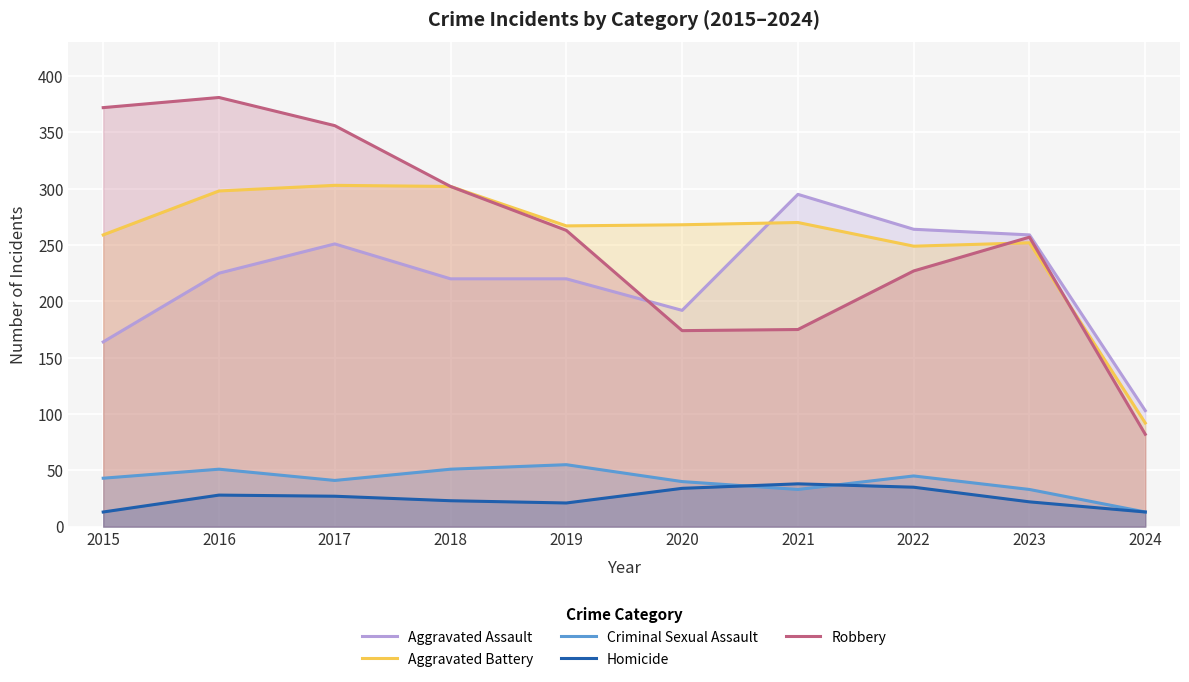

At which label does Homicide first exceed 27?

2016